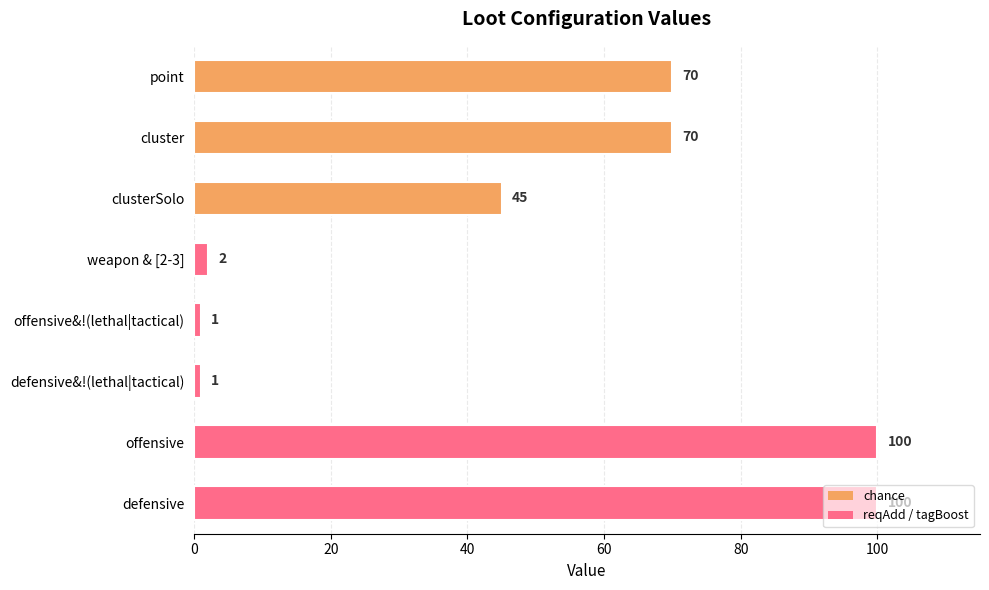

What is the maximum value shown in the chart?

100